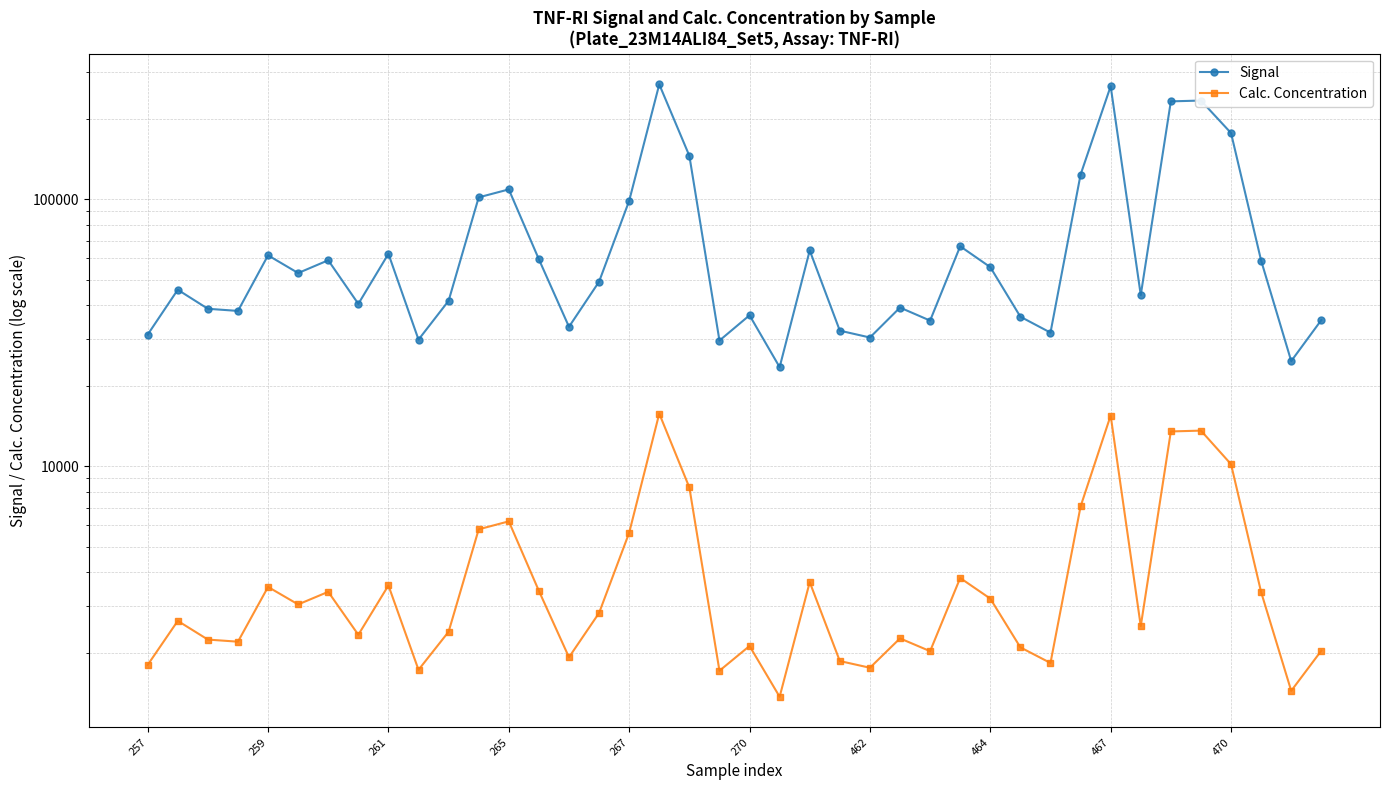

Is it true that Calc. Concentration equals 1441.7 at 38?

True